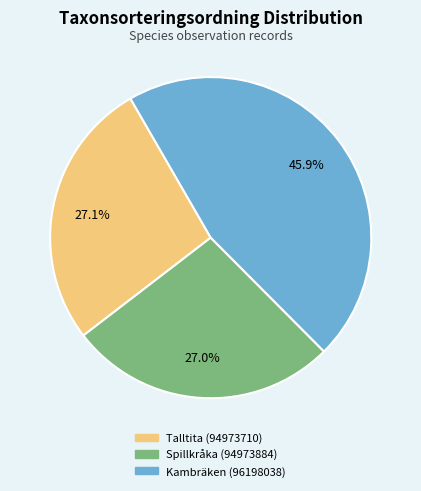

Is it true that Spillkråka (94973884) is 33% of the pie?

False